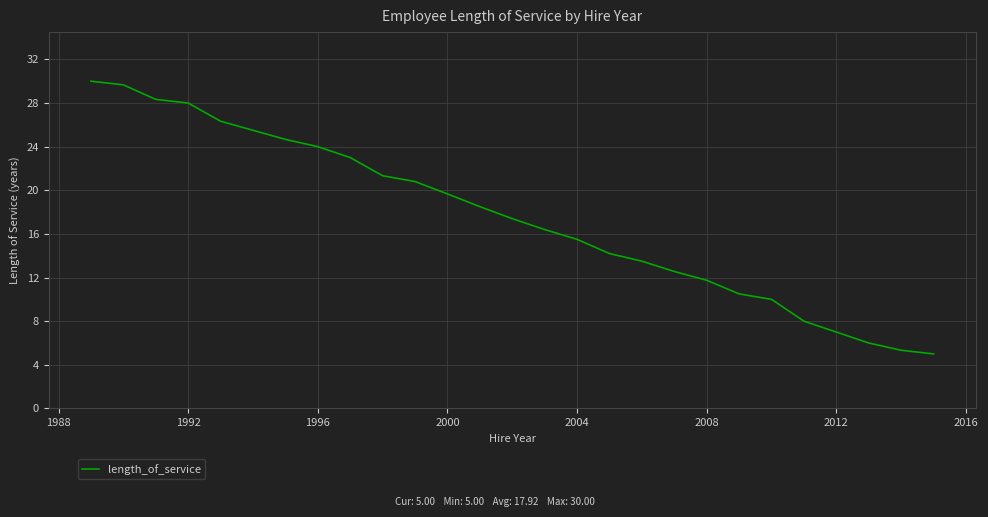

What is the minimum value shown in the chart?

5.0